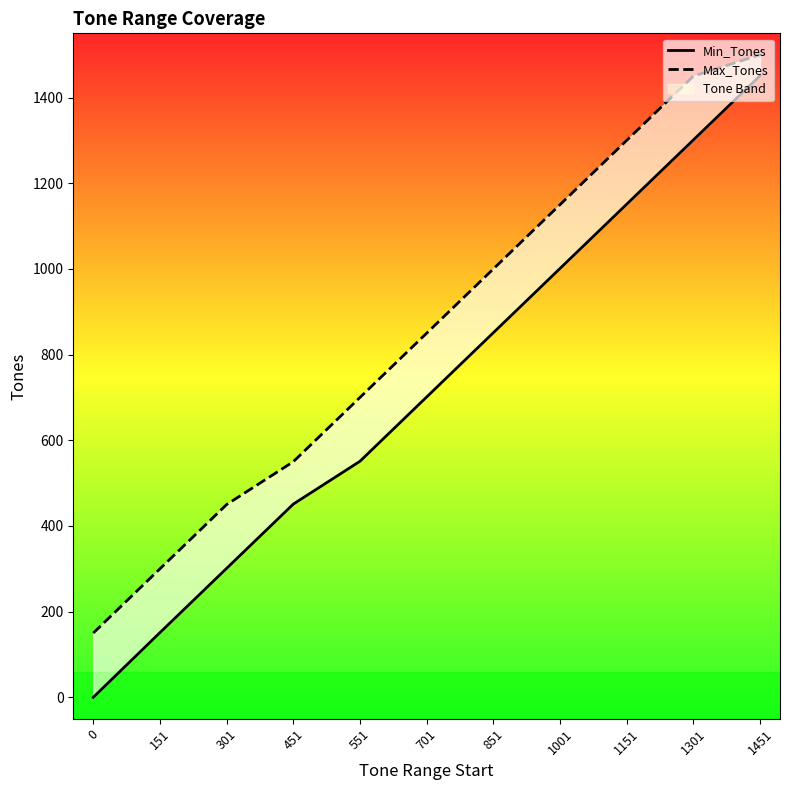

At 451, list the series in order from largest to smallest.

Max_Tones, Min_Tones